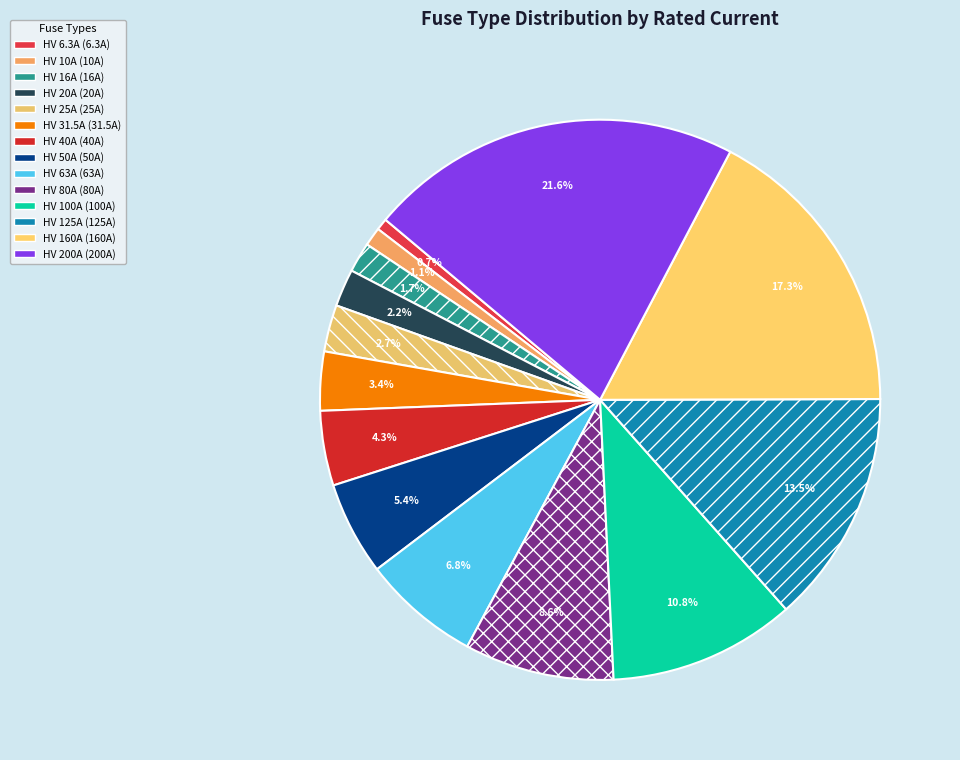

How many segments does this pie chart have?

14